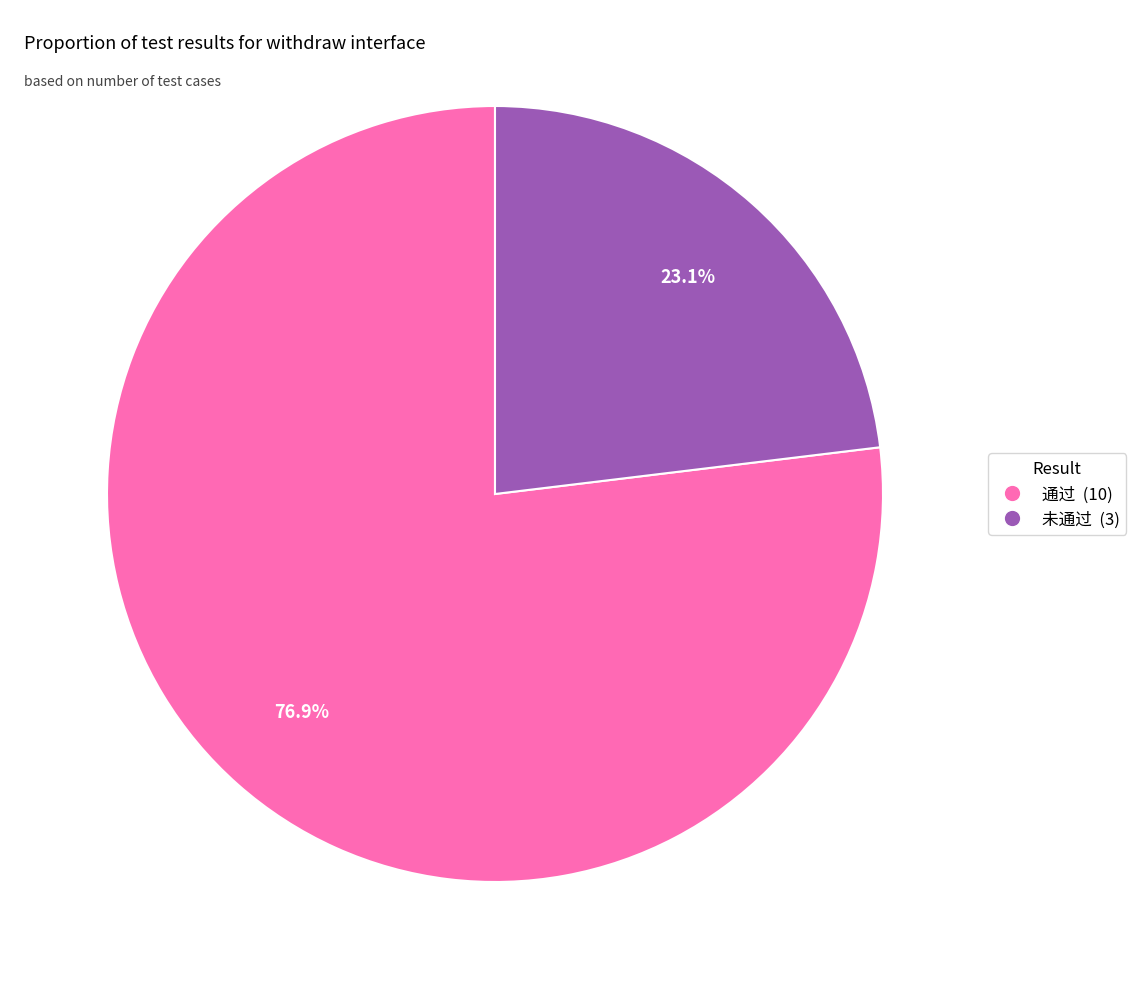

Which category has the smallest portion of the pie?

未通过